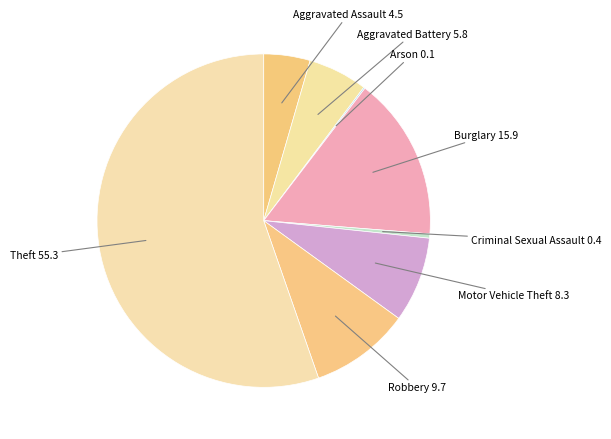

What is the largest slice in the pie chart?

Theft